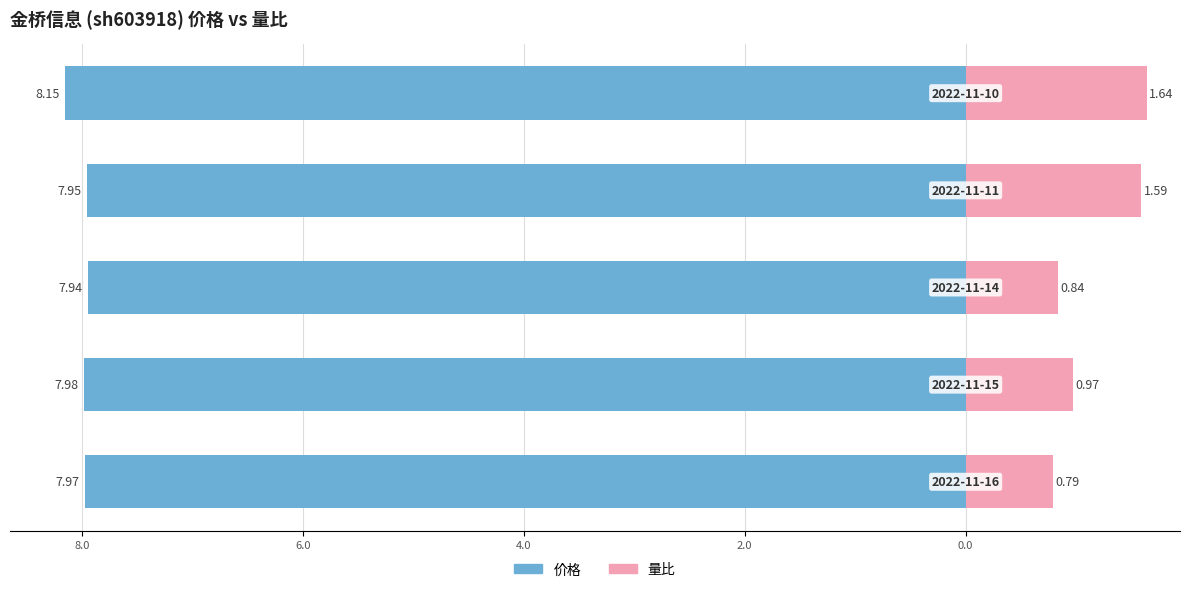

Is it true that 量比 equals 2.6 at 2.0?

False